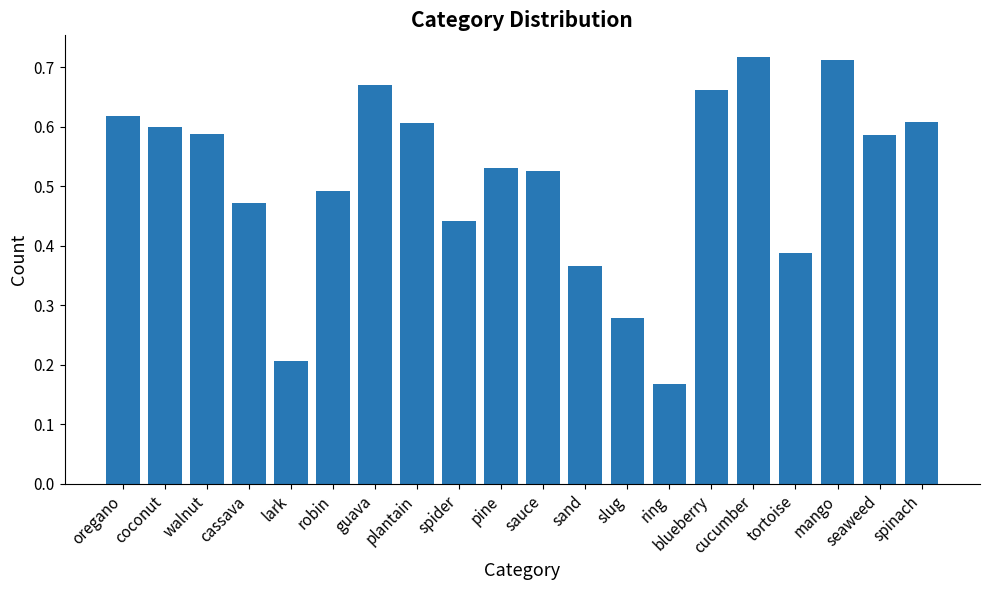

Count the values in the range 0 to 1.

20